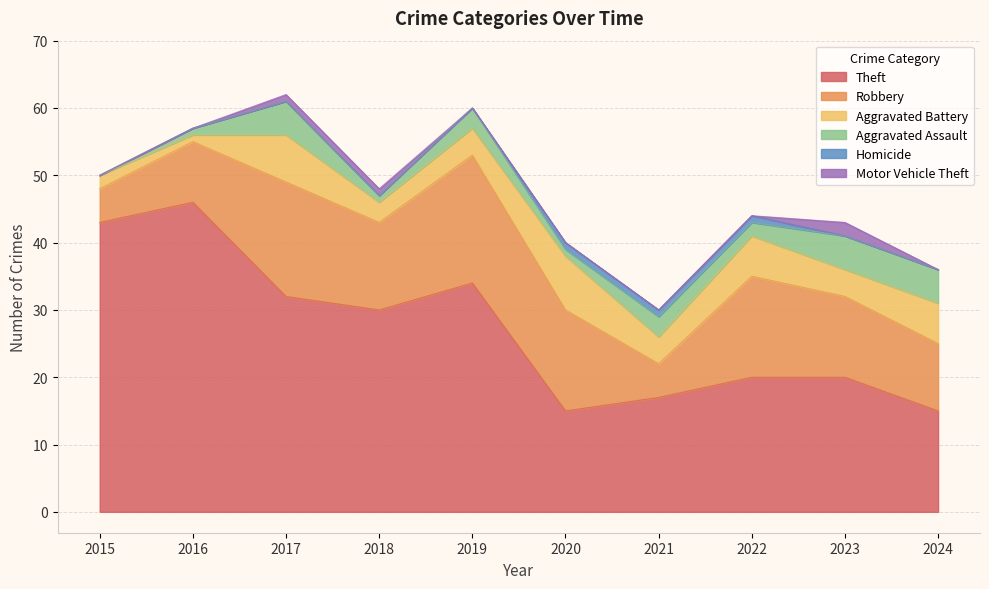

Is the value of Motor Vehicle Theft at 2020 greater than the value of Robbery at 2017?

No